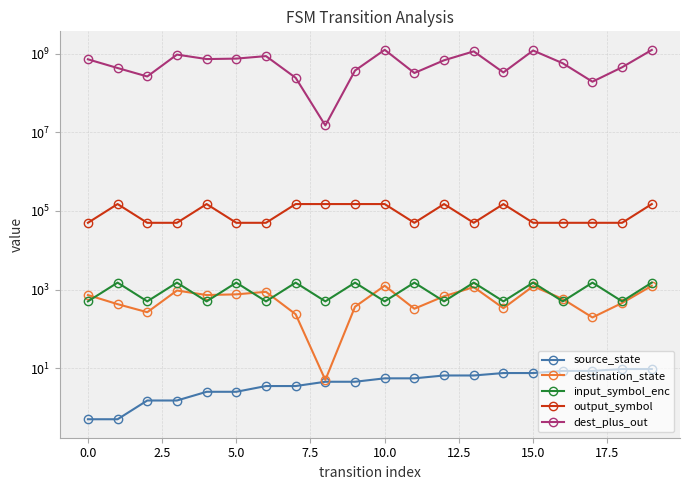

Does the chart display data point markers on the line(s)?

Yes